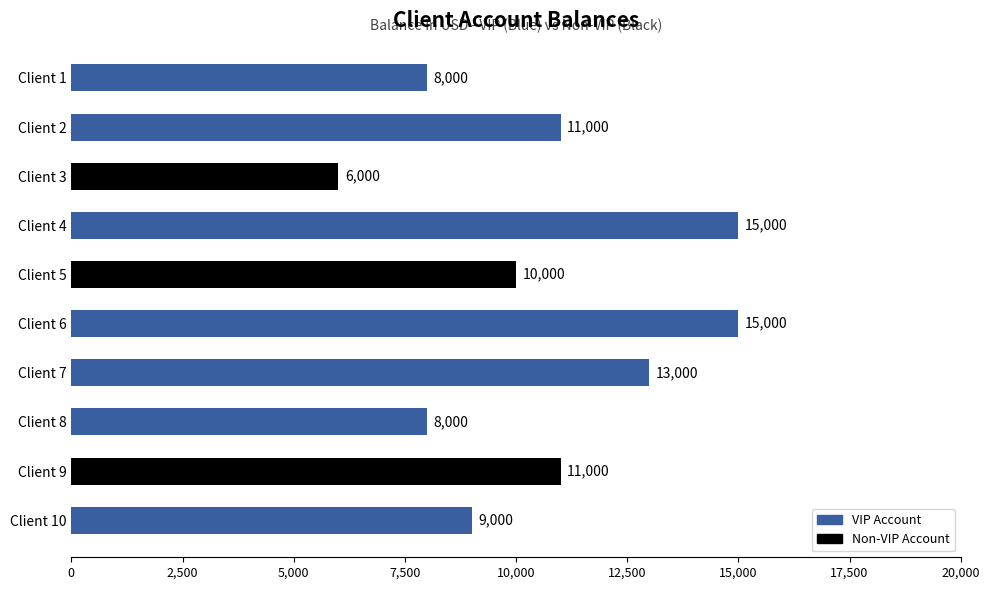

What is the ratio of the value at Client 4 to the value at Client 2?

1.4